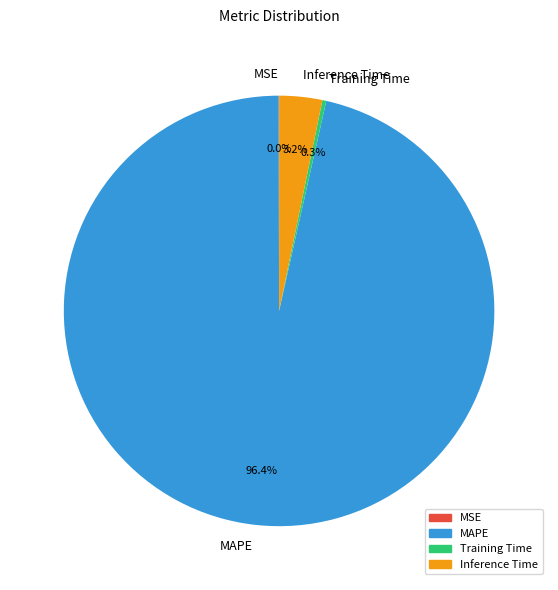

What is the largest slice in the pie chart?

MAPE